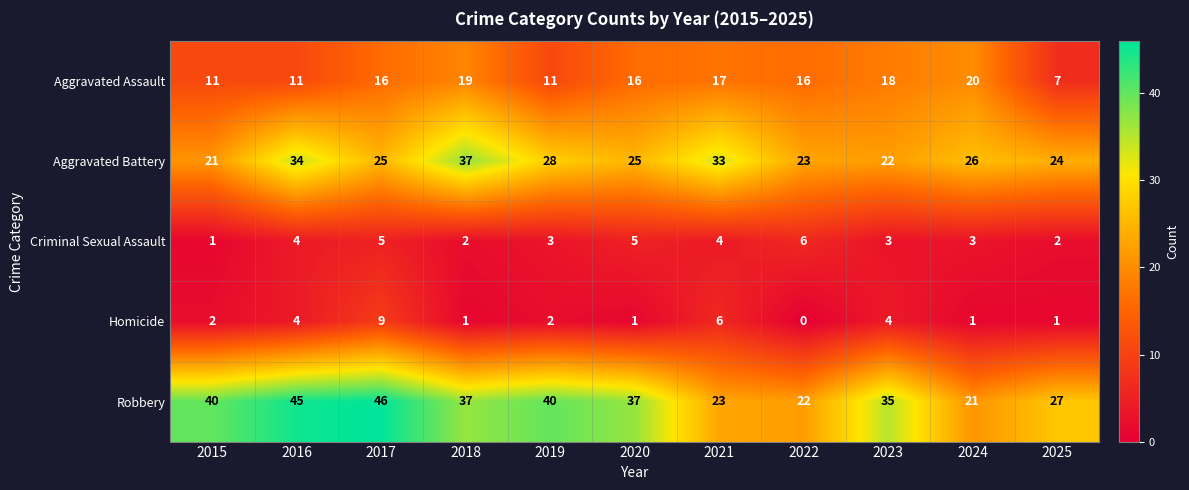

True or false: Homicide has a value of 0 at 2025.

False